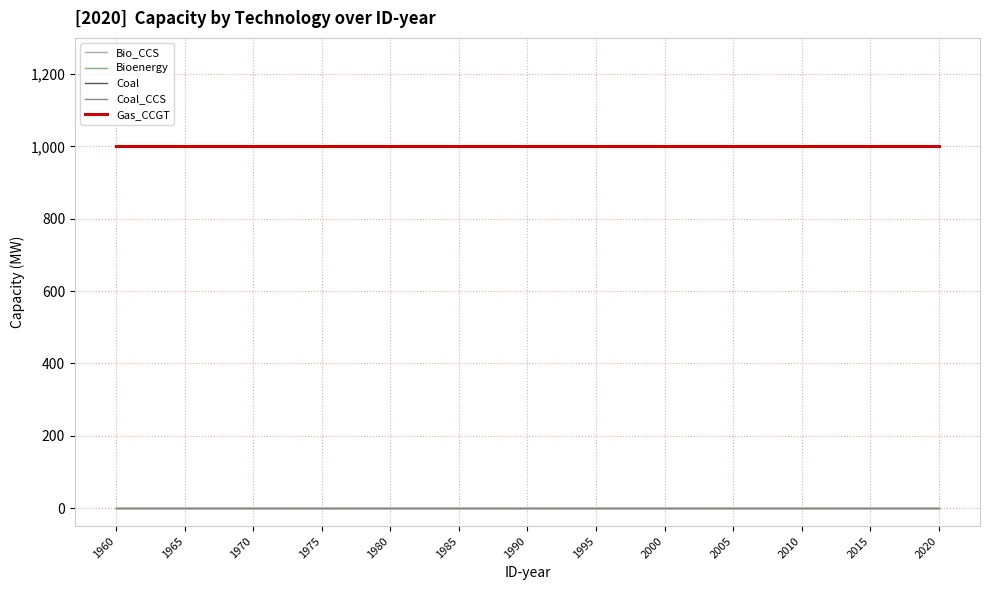

The value of Gas_CCGT at 1965 is 1001. True or false?

True